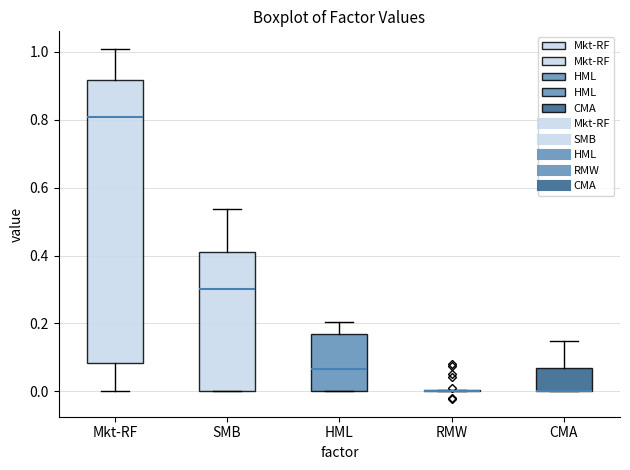

Where does the upper whisker of the box for CMA end on the y-axis? The values are not printed on the chart, so give them approximately, as read against the axis.

0.14